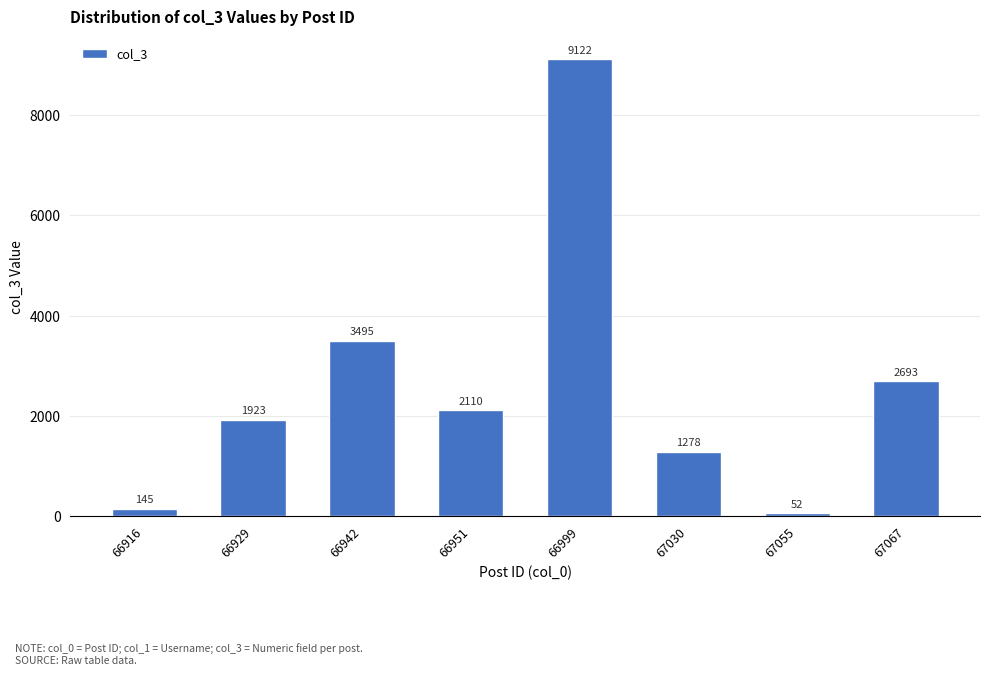

Reading left to right, transcribe all the data shown in this chart.

145	1923	3495	2110	9122	1278	52	2693